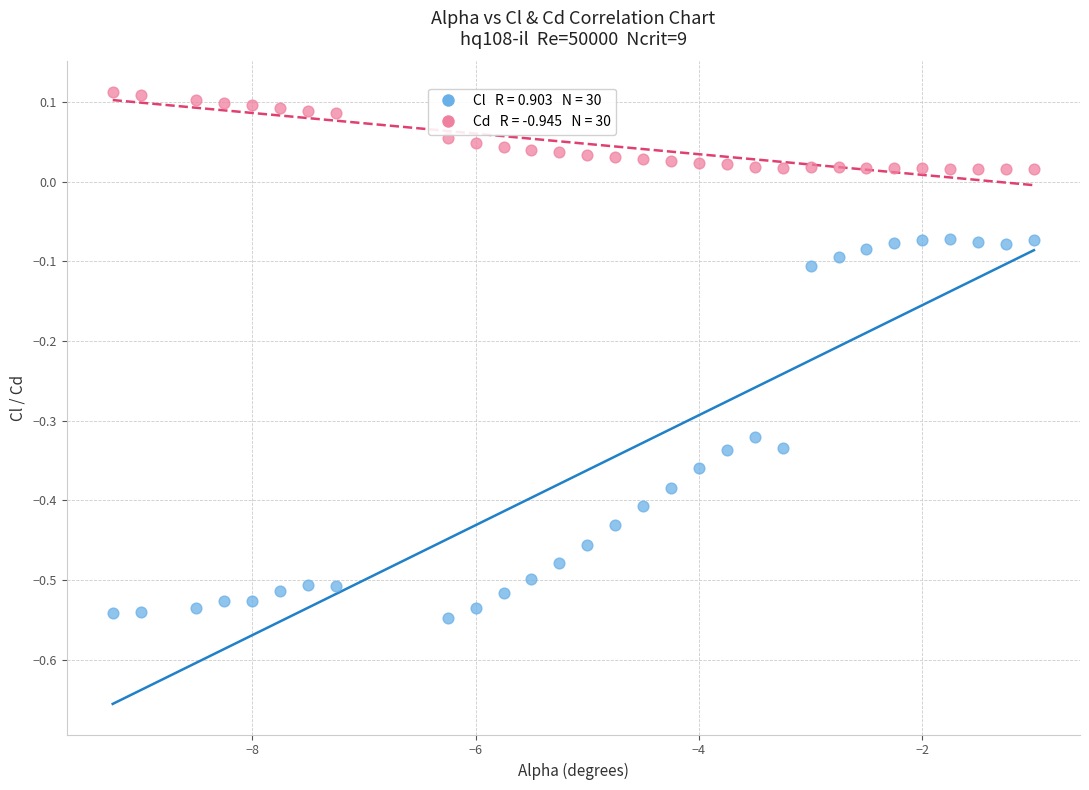

Across all data points, what is the range of X values (max minus min)?

8.2